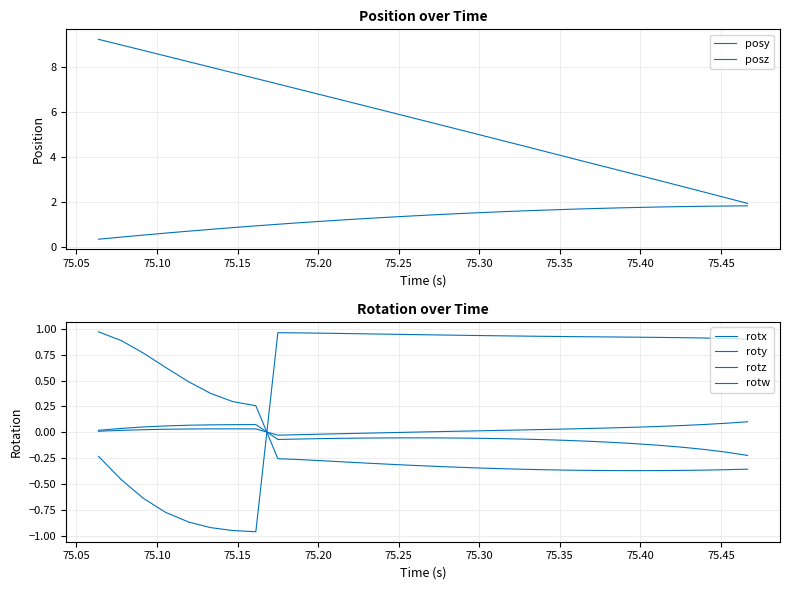

How many data points in posy are above 1?

22